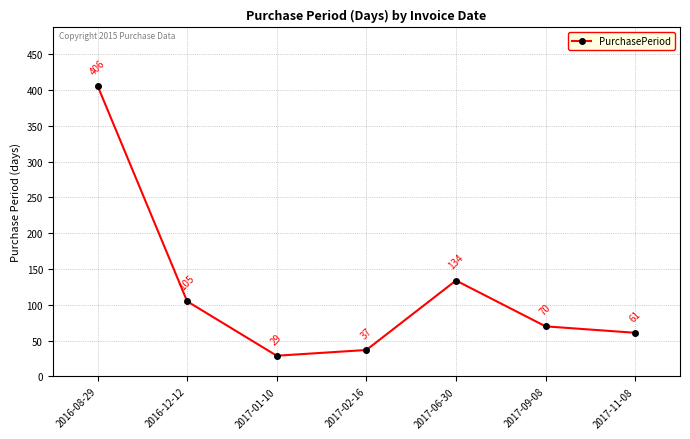

Reading left to right, extract all data points from this chart.

406	105	29	37	134	70	61